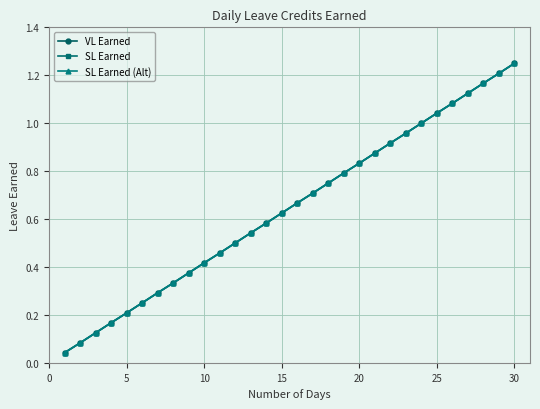

True or false: SL Earned and SL Earned (Alt) cross at least once.

False